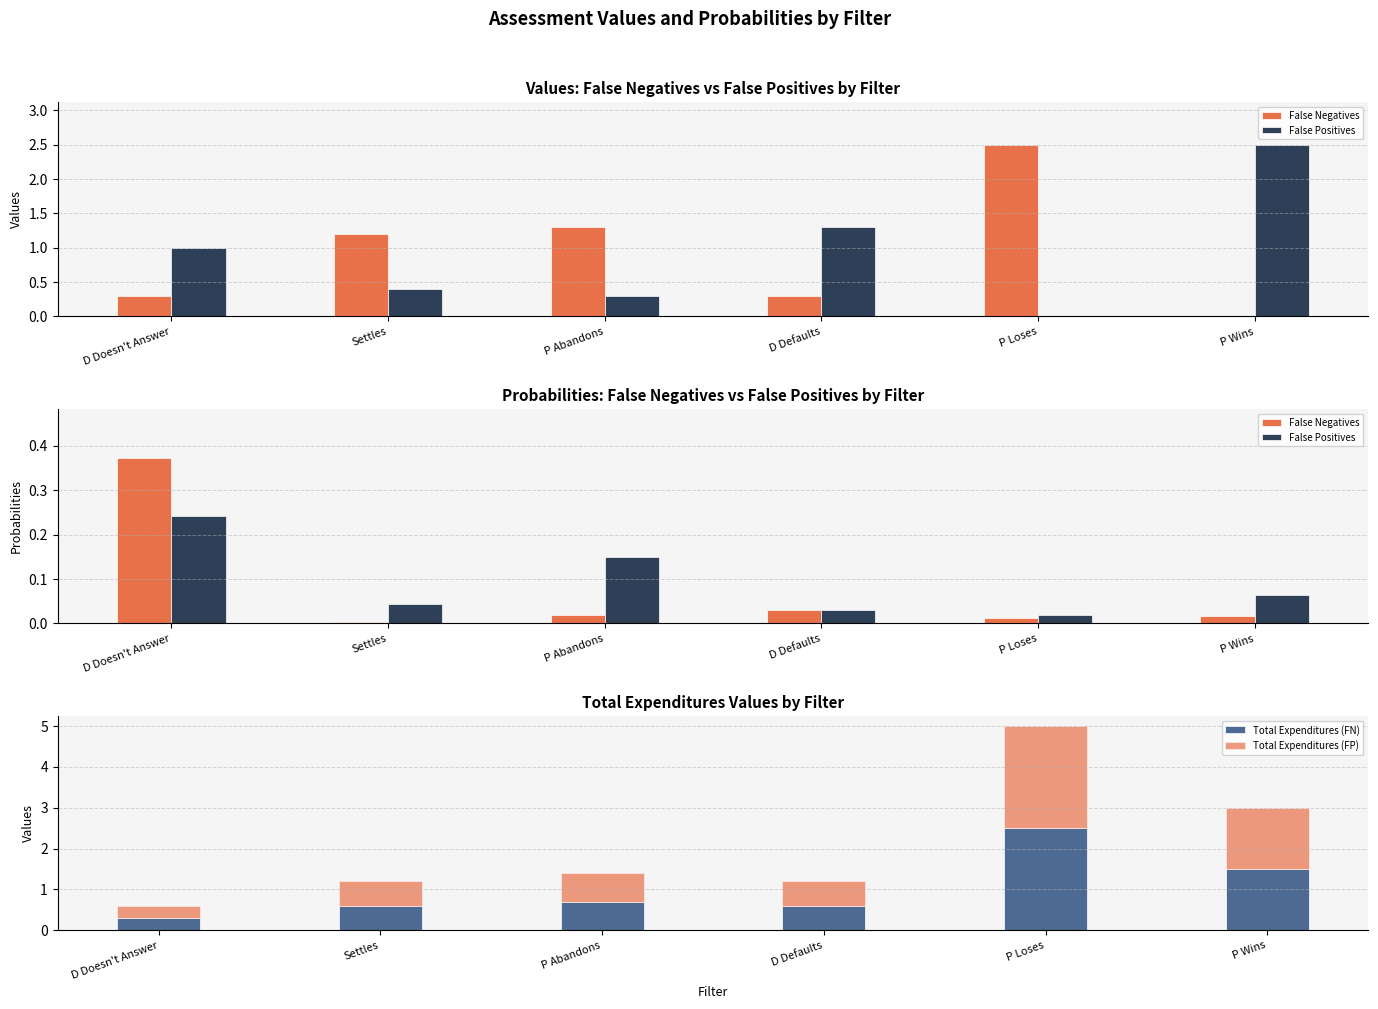

At which category is the sum across all series the highest?

P Loses